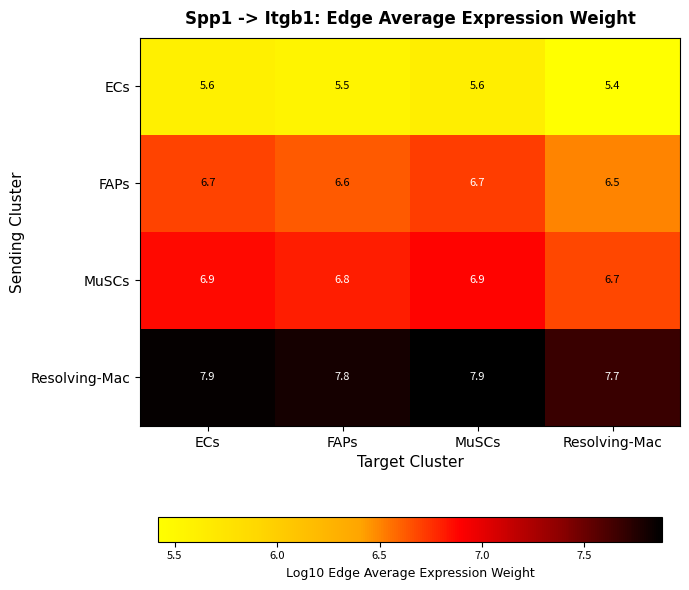

What is the sum of all ECs values?

22.1